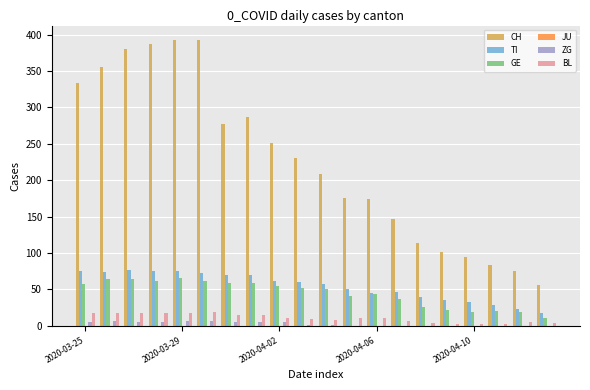

What is the greatest value displayed?

393